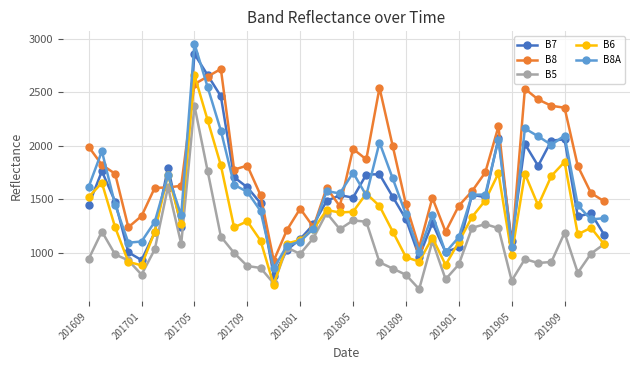

How many lines are shown in the chart?

5